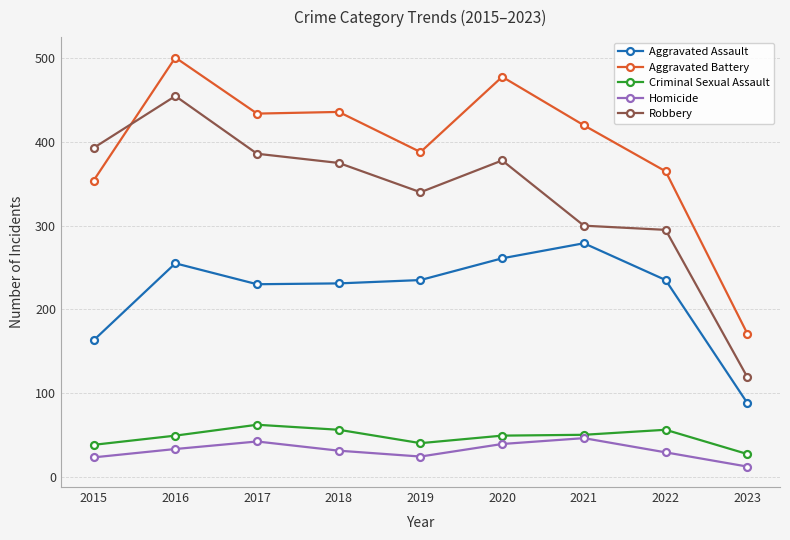

What is the total value across all series at 2021?

1095